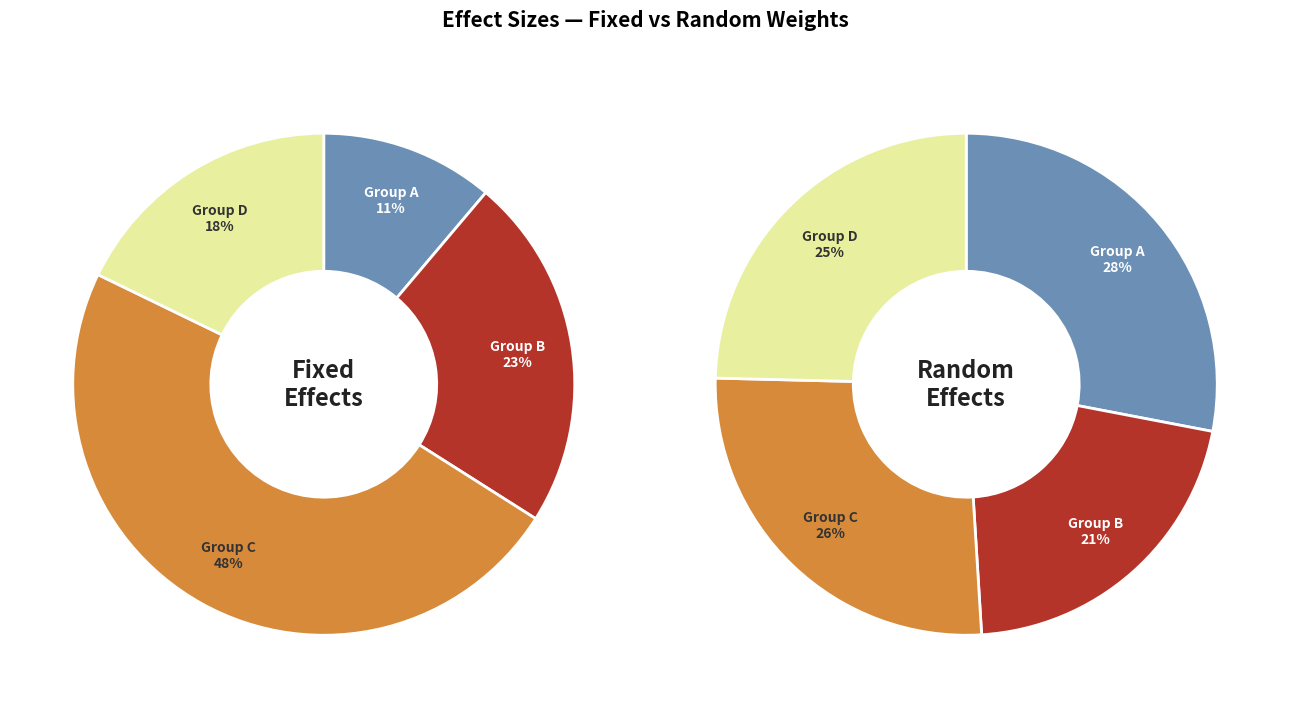

To the nearest percent, what is the difference between the largest and smallest slice percentages?

37%